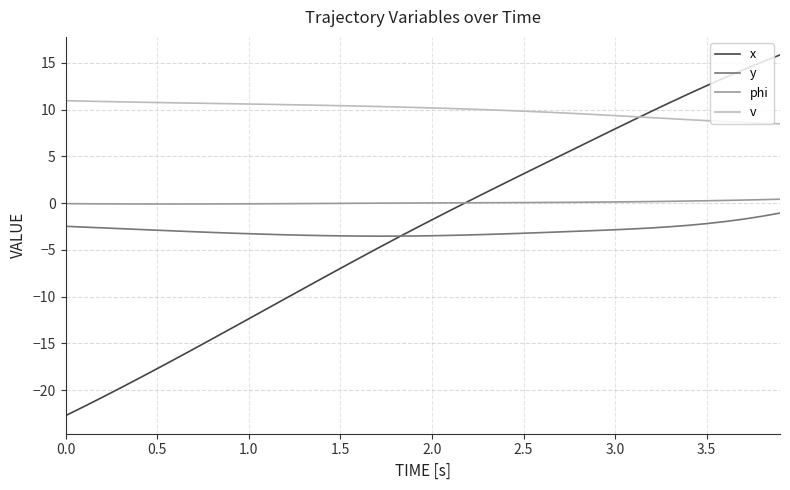

Which series has the largest range (max minus min)?

x